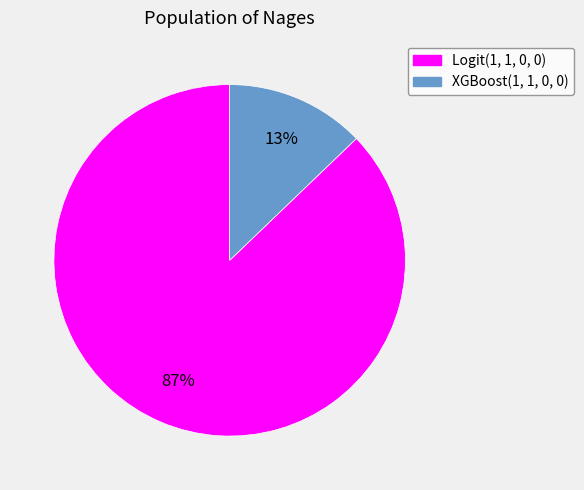

How many segments does this pie chart have?

2